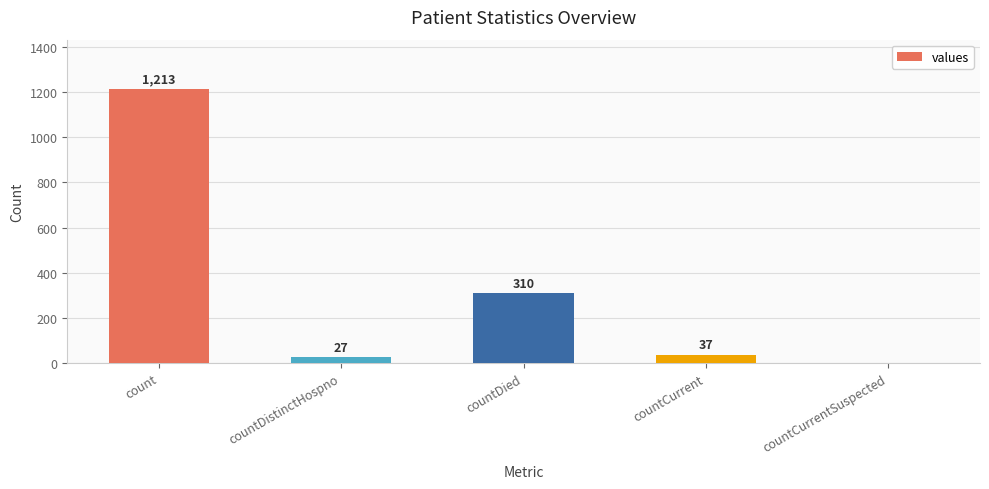

How many values are above zero?

4